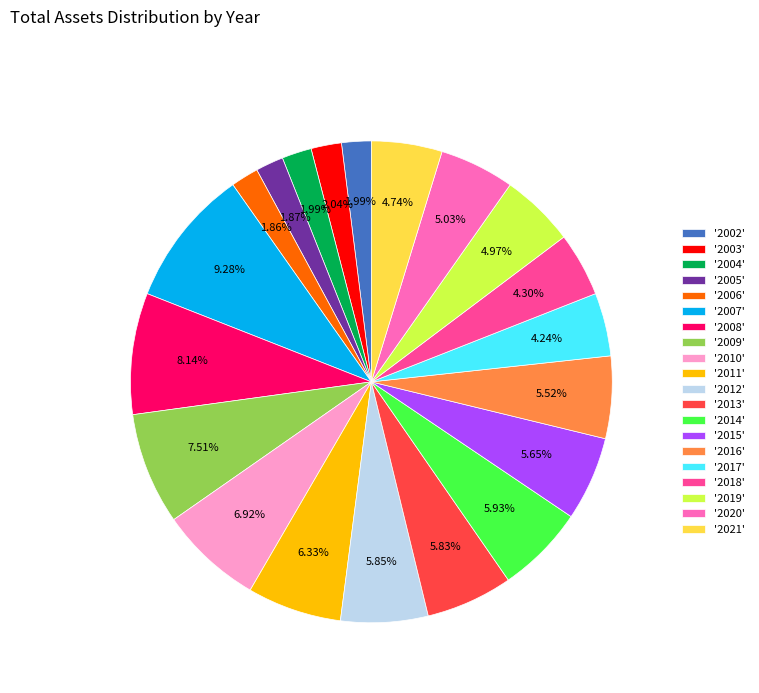

Which has a higher value, '2002' or '2017'?

'2017'